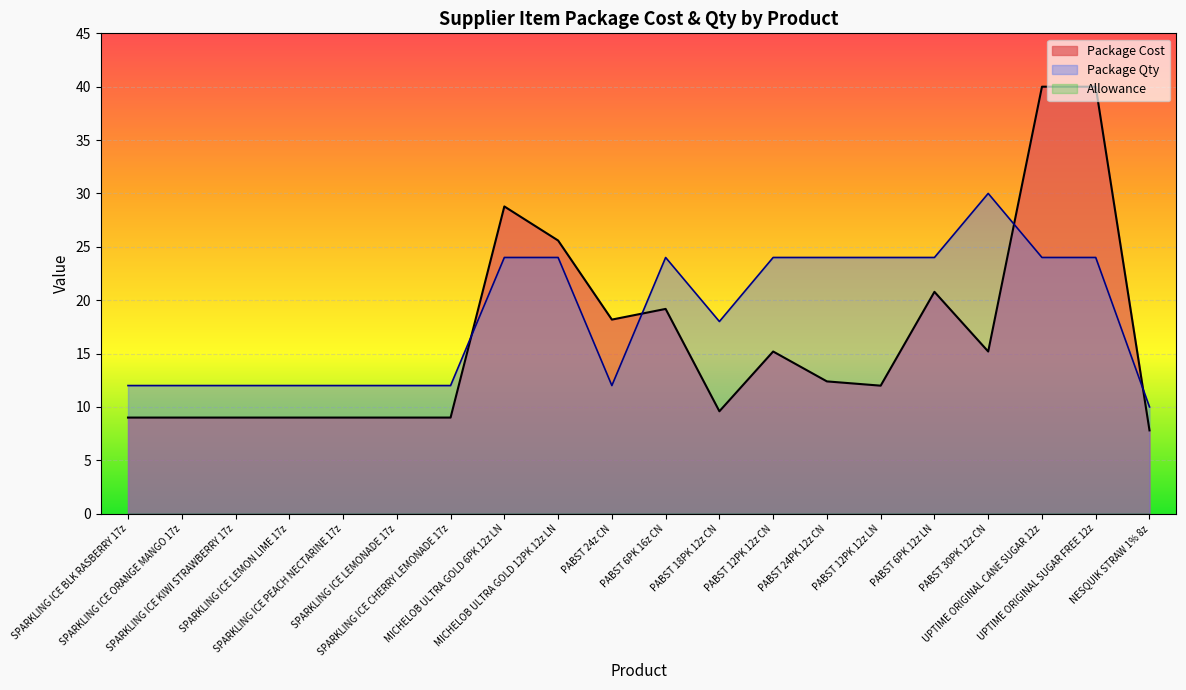

Reading left to right, what are all the values shown in this chart?

Package Cost: SPARKLING ICE BLK RASBERRY 17z=9.0	SPARKLING ICE ORANGE MANGO 17z=9.0	SPARKLING ICE KIWI STRAWBERRY 17z=9.0	SPARKLING ICE LEMON LIME 17z=9.0	SPARKLING ICE PEACH NECTARINE 17z=9.0	SPARKLING ICE LEMONADE 17z=9.0	SPARKLING ICE CHERRY LEMONADE 17z=9.0	MICHELOB ULTRA GOLD 6PK 12z LN=28.8	MICHELOB ULTRA GOLD 12PK 12z LN=25.6	PABST 24z CN=18.2	PABST 6PK 16z CN=19.2	PABST 18PK 12z CN=9.6	PABST 12PK 12z CN=15.2	PABST 24PK 12z CN=12.4	PABST 12PK 12z LN=12.0	PABST 6PK 12z LN=20.8	PABST 30PK 12z CN=15.2	UPTIME ORIGINAL CANE SUGAR 12z=40.0	UPTIME ORIGINAL SUGAR FREE 12z=40.0	NESQUIK STRAW 1% 8z=7.8
Package Qty: SPARKLING ICE BLK RASBERRY 17z=12.0	SPARKLING ICE ORANGE MANGO 17z=12.0	SPARKLING ICE KIWI STRAWBERRY 17z=12.0	SPARKLING ICE LEMON LIME 17z=12.0	SPARKLING ICE PEACH NECTARINE 17z=12.0	SPARKLING ICE LEMONADE 17z=12.0	SPARKLING ICE CHERRY LEMONADE 17z=12.0	MICHELOB ULTRA GOLD 6PK 12z LN=24.0	MICHELOB ULTRA GOLD 12PK 12z LN=24.0	PABST 24z CN=12.0	PABST 6PK 16z CN=24.0	PABST 18PK 12z CN=18.0	PABST 12PK 12z CN=24.0	PABST 24PK 12z CN=24.0	PABST 12PK 12z LN=24.0	PABST 6PK 12z LN=24.0	PABST 30PK 12z CN=30.0	UPTIME ORIGINAL CANE SUGAR 12z=24.0	UPTIME ORIGINAL SUGAR FREE 12z=24.0	NESQUIK STRAW 1% 8z=10.0